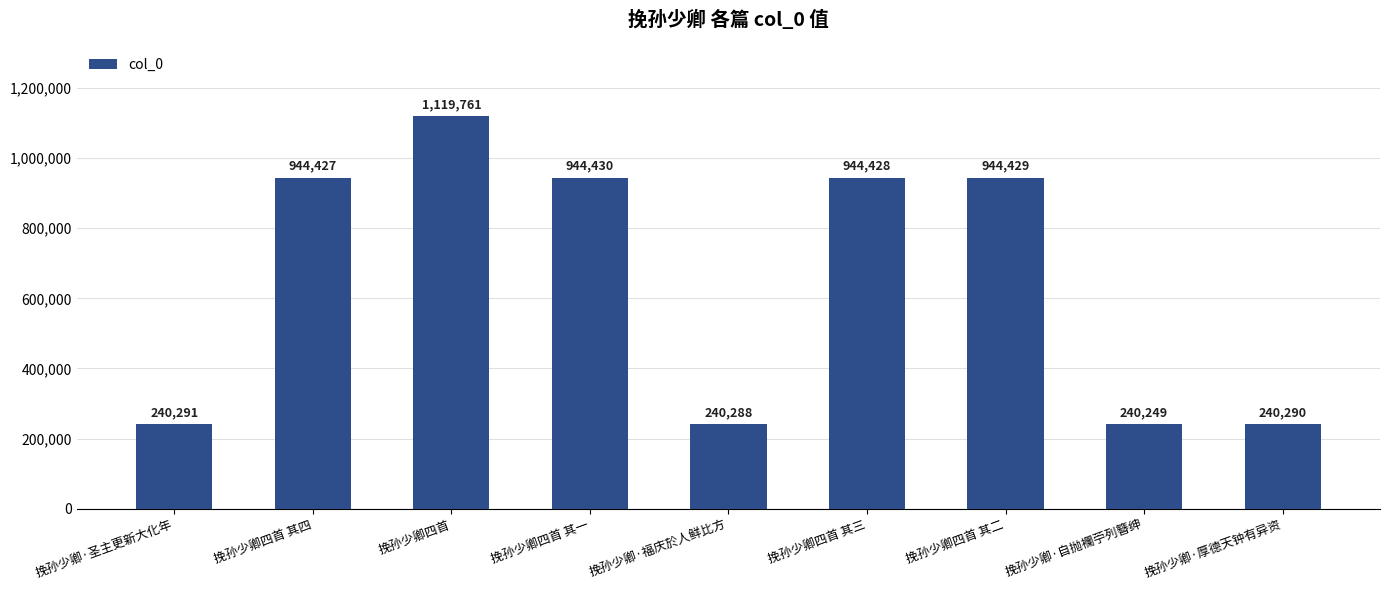

What is the label of the 5th bar from the left?

挽孙少卿·福庆於人鲜比方